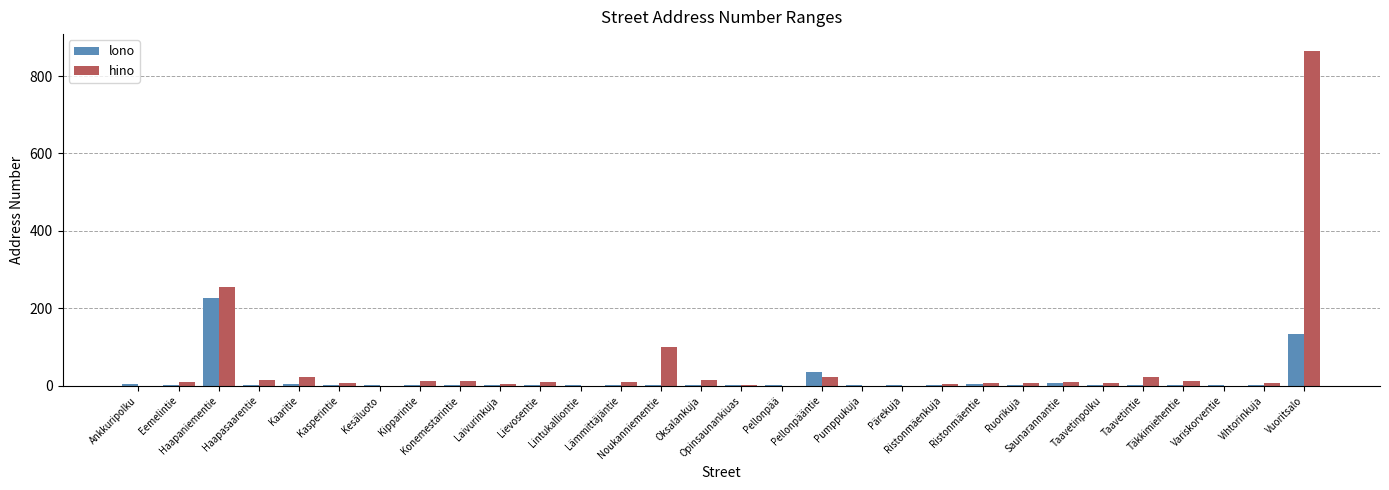

What is the sum of all lono values?

448